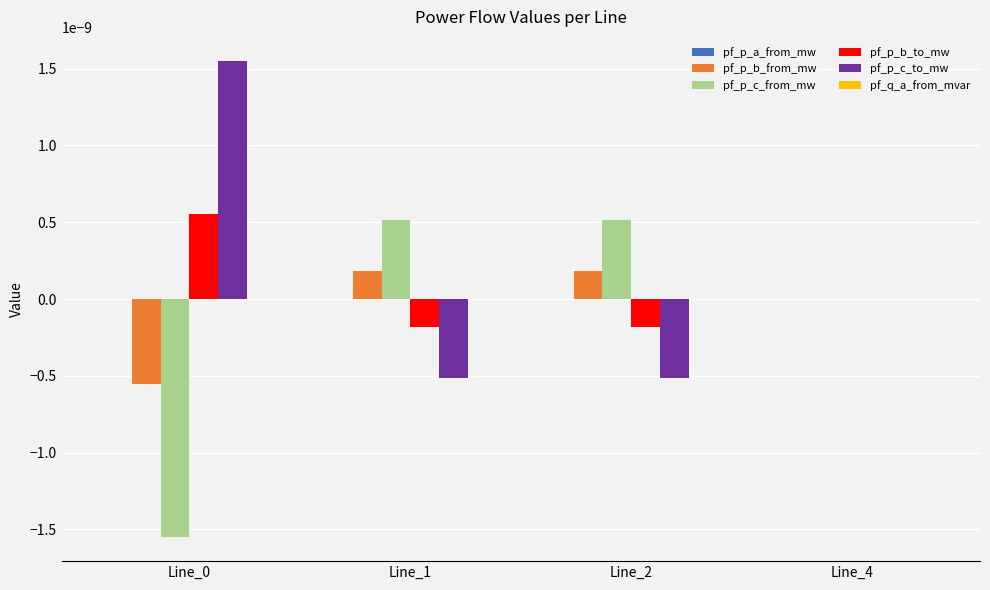

The pf_p_b_from_mw series shows -0.0 at Line_0. True or false?

True